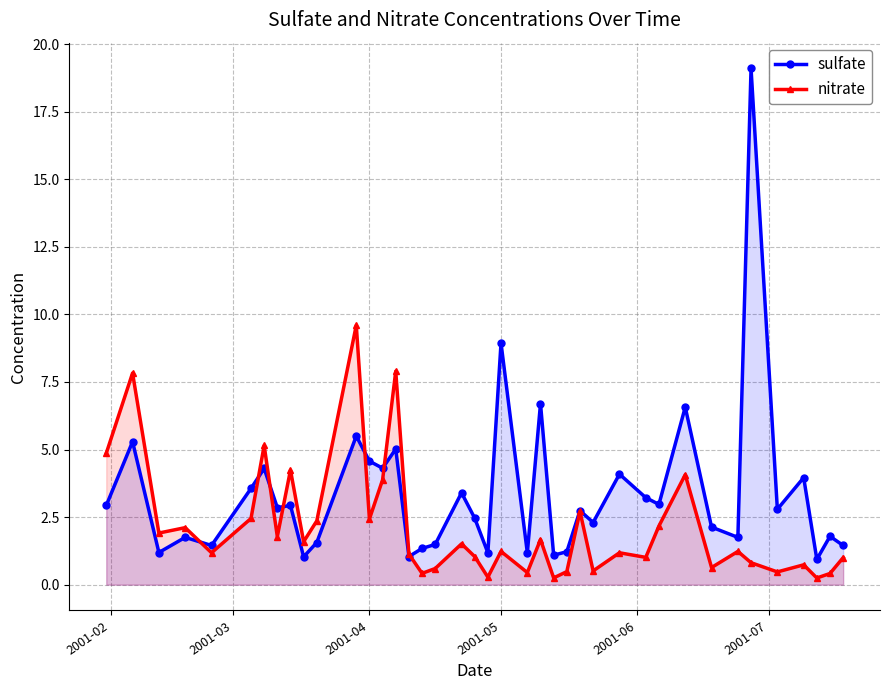

What is the lowest value of the sulfate series?

0.9